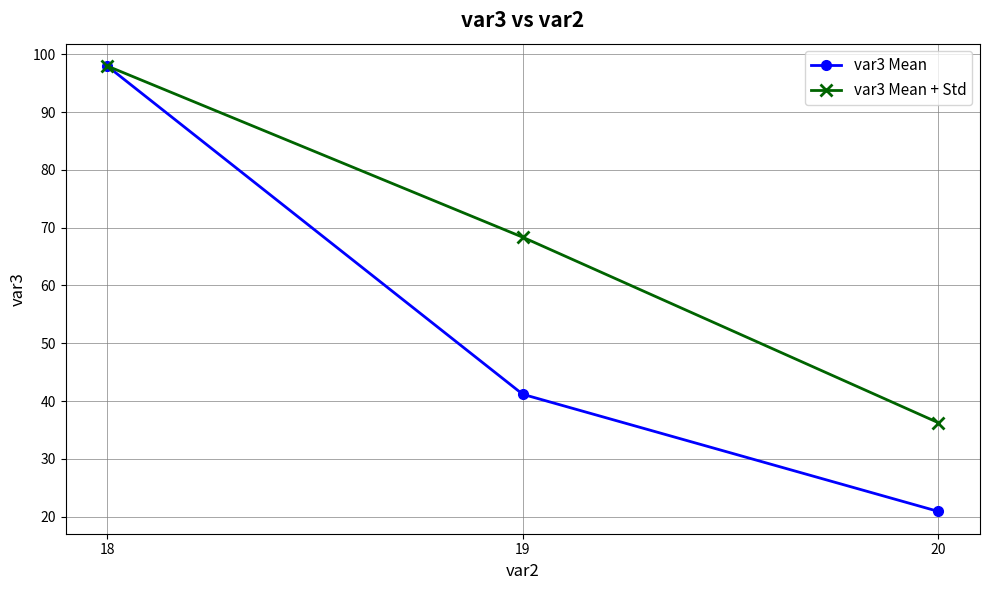

The value of var3 Mean + Std at 18 is 98.0. True or false?

True